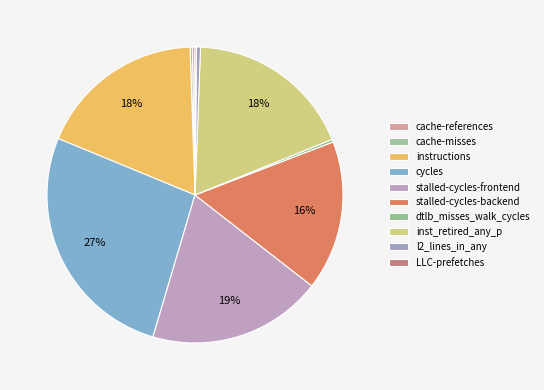

Count the number of slices in the pie.

10